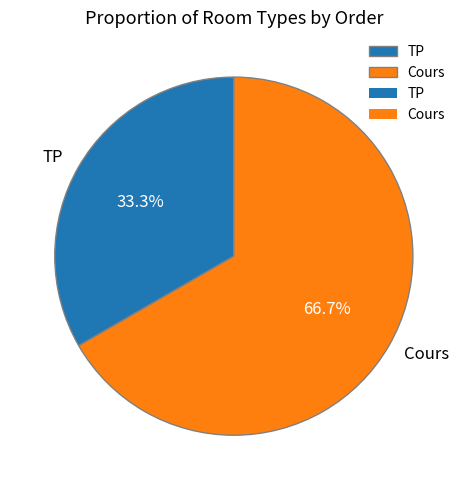

Does Cours account for over 50% of the chart?

Yes